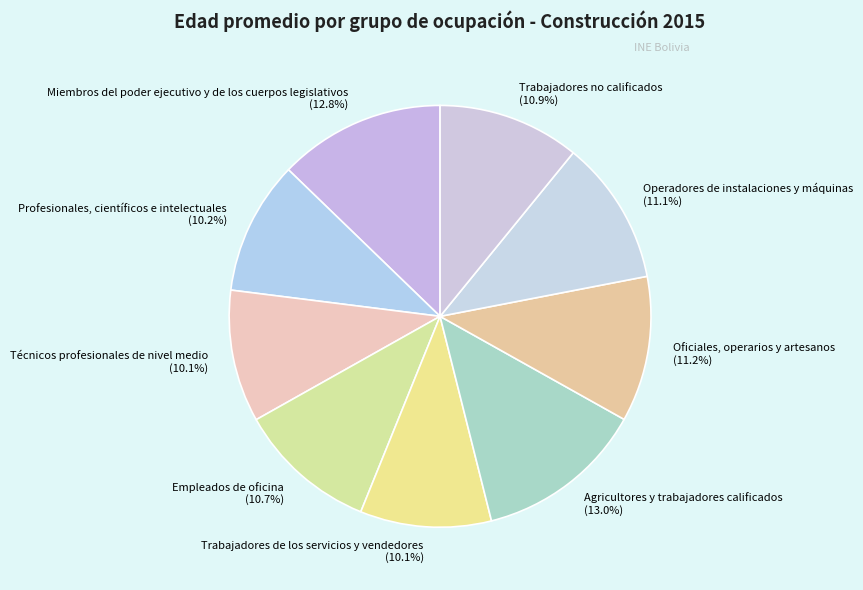

Count the number of slices in the pie.

9